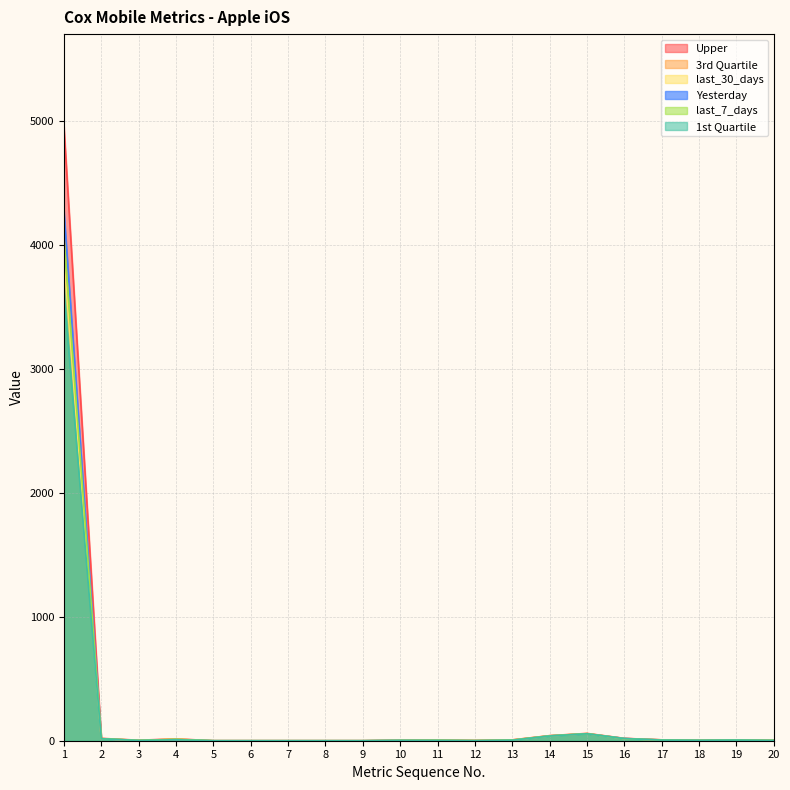

What is the sum of the last_7_days values at 8 and 12?

0.9